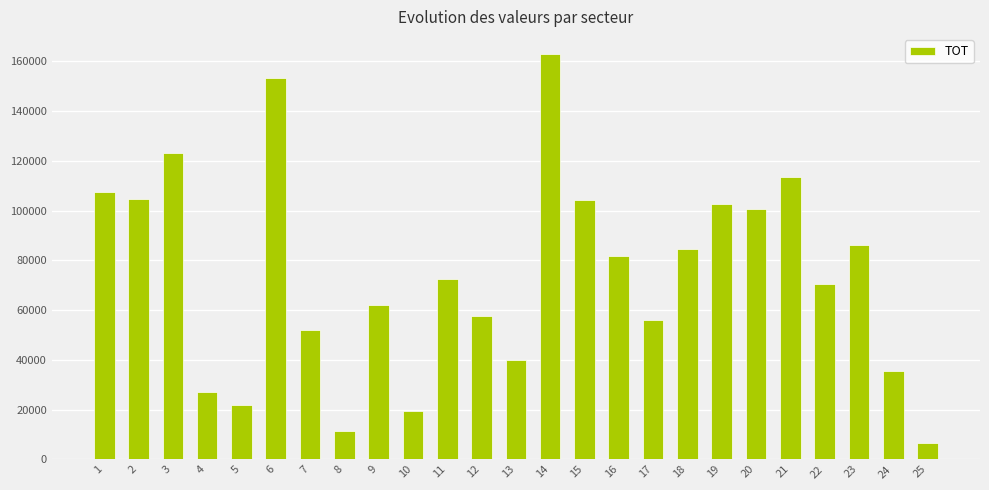

Approximately how many times larger is the value at 24 compared to 22?

0.5